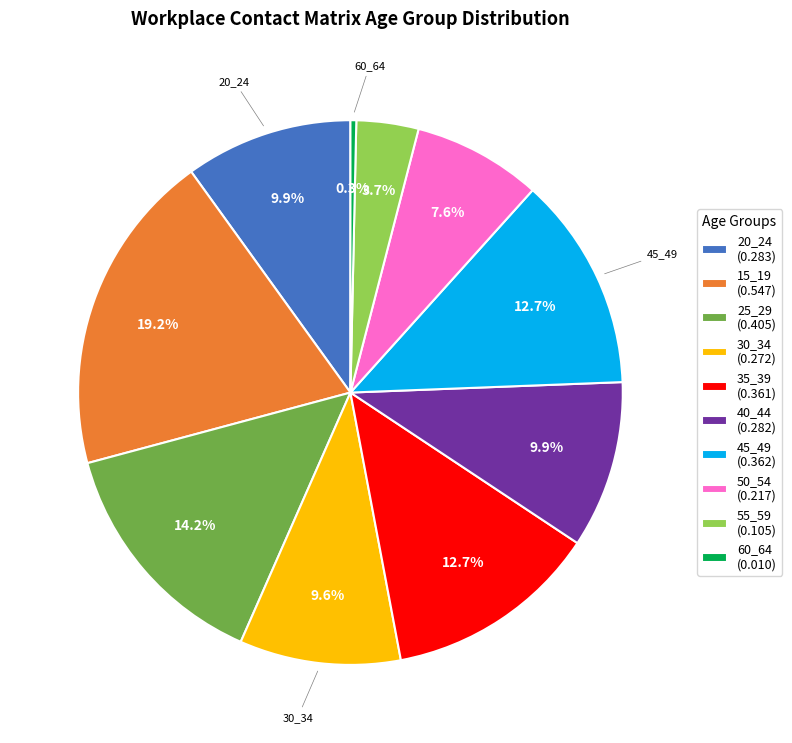

How many segments does this pie chart have?

10